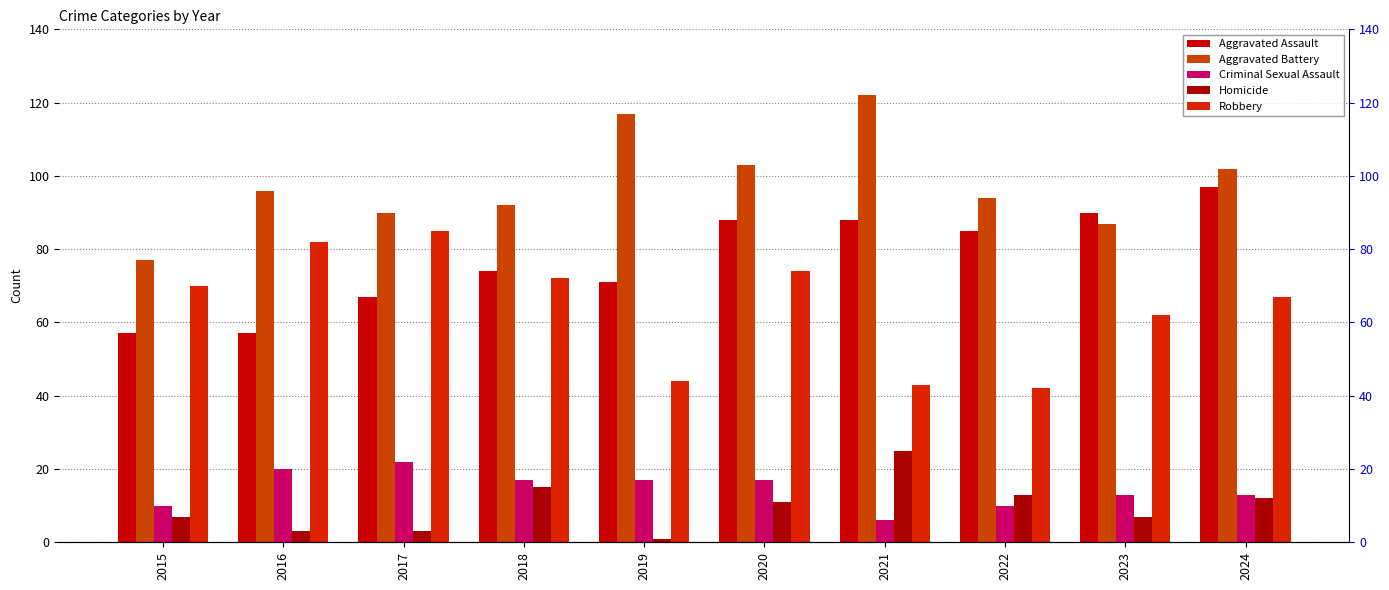

How many bars are there in total?

50